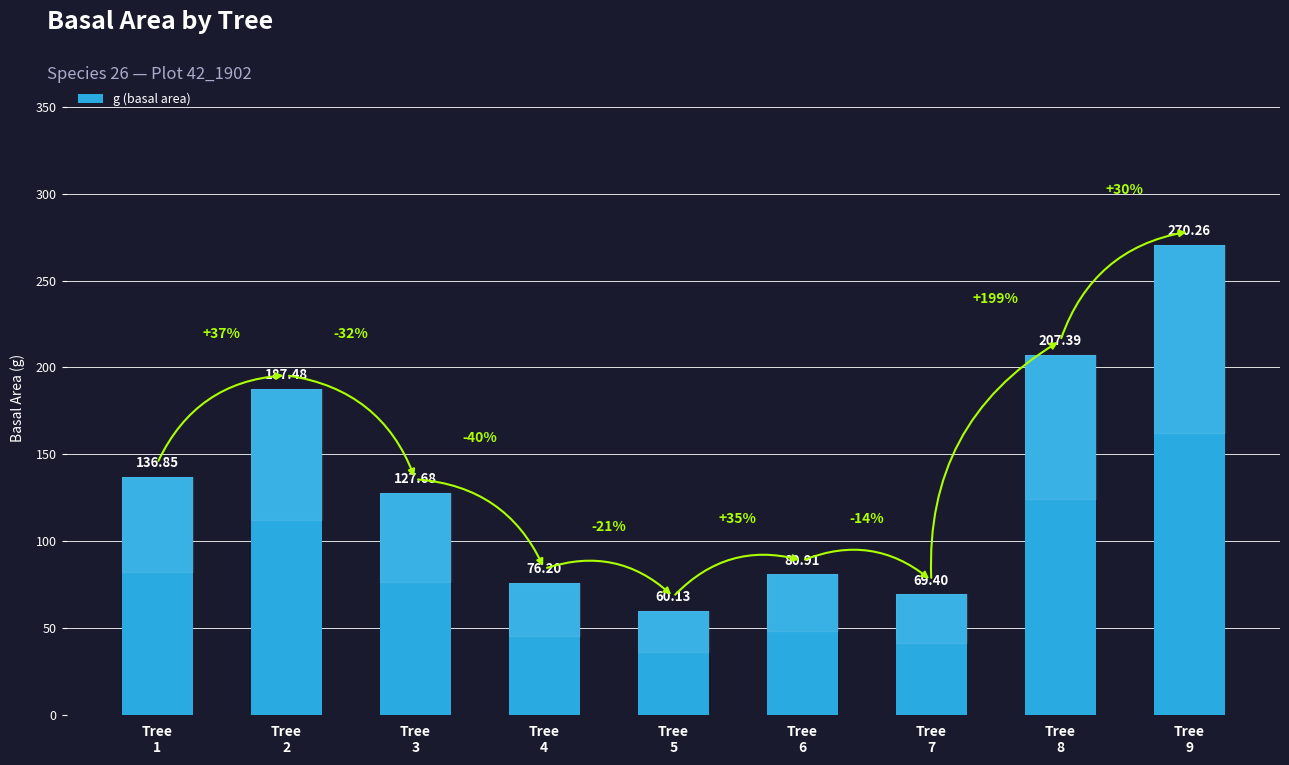

The value at Tree
3 is 33.6. True or false?

False